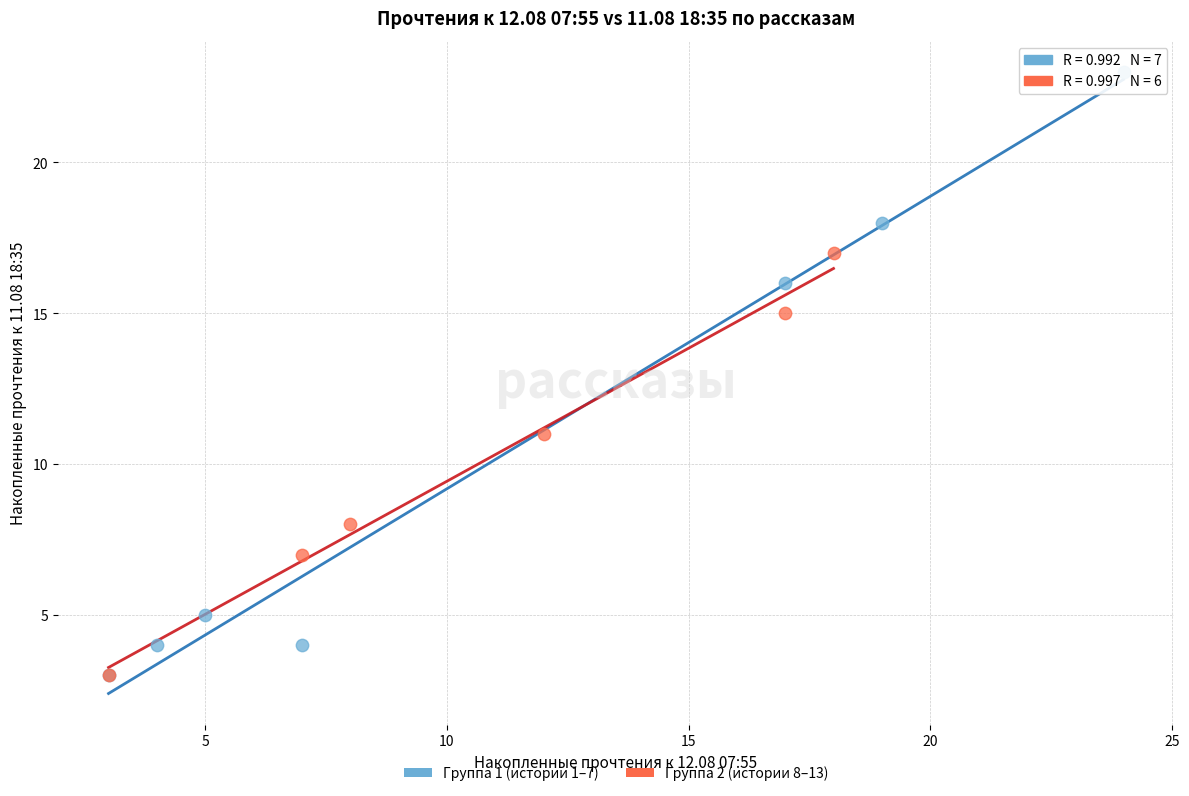

What are all the series names shown in the legend?

Группа 1 (истории 1–7), Группа 2 (истории 8–13)